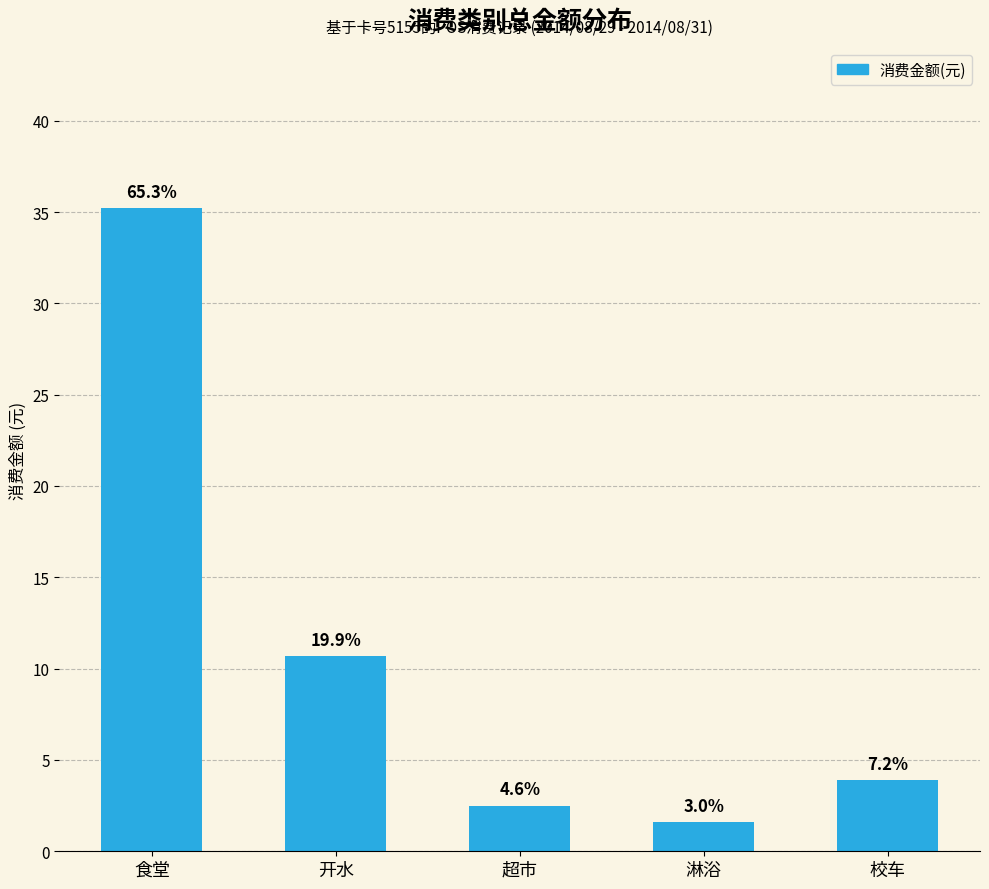

How many bars are there in total?

5